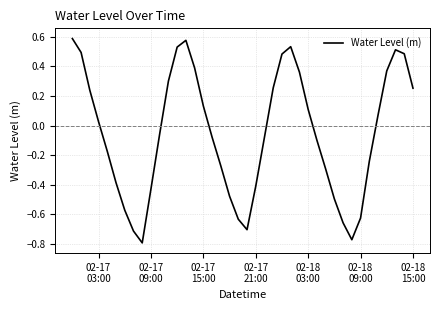

What is the difference between the maximum and minimum values?

1.4